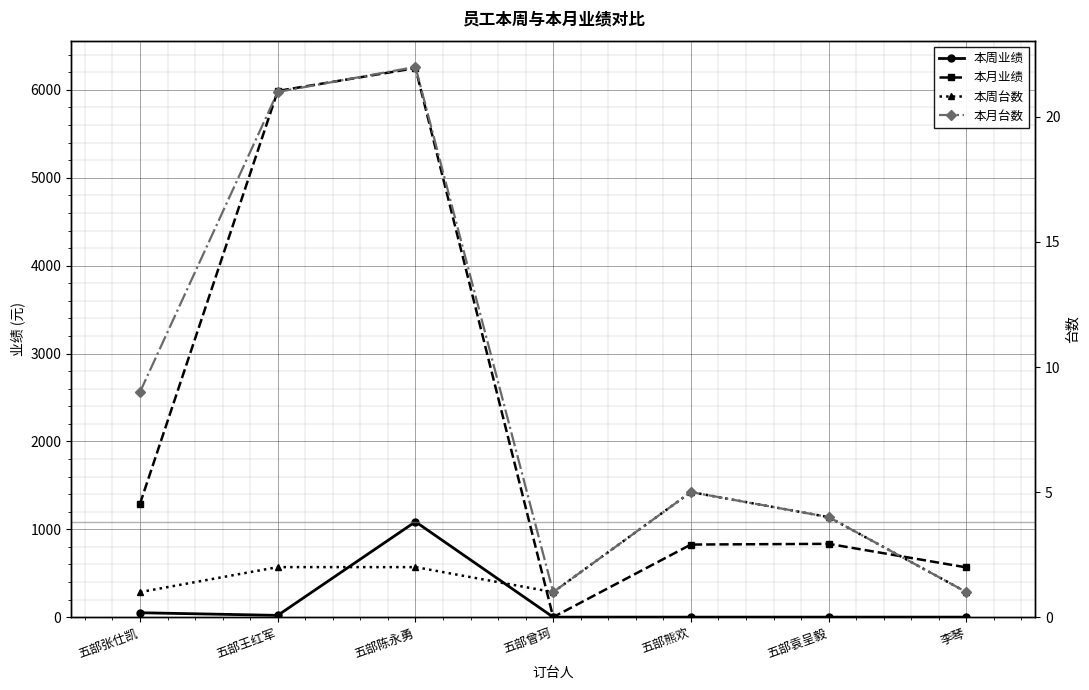

Rank the categories by 本周业绩 value from lowest to highest.

五部曾珂, 五部熊欢, 五部袁呈毅, 李琴, 五部王红军, 五部张仕凯, 五部陈永勇